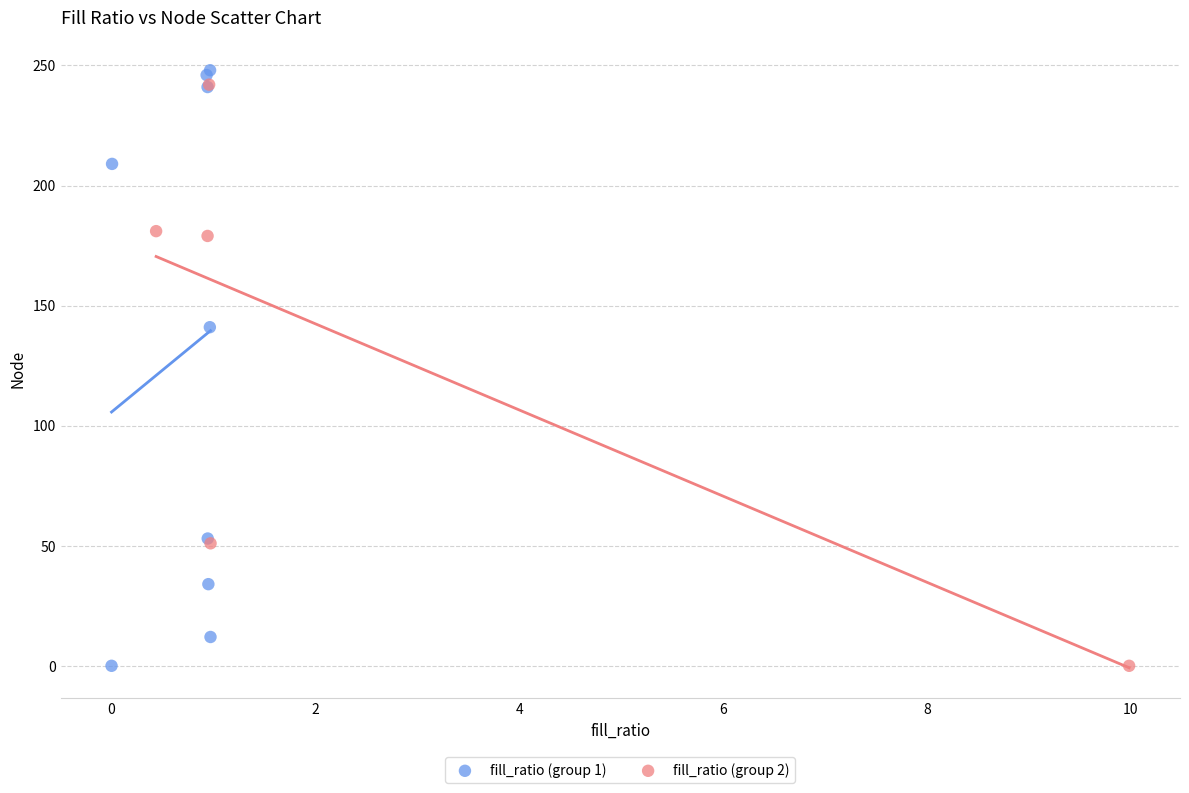

What are all the series names shown in the legend?

fill_ratio (group 1), fill_ratio (group 2)